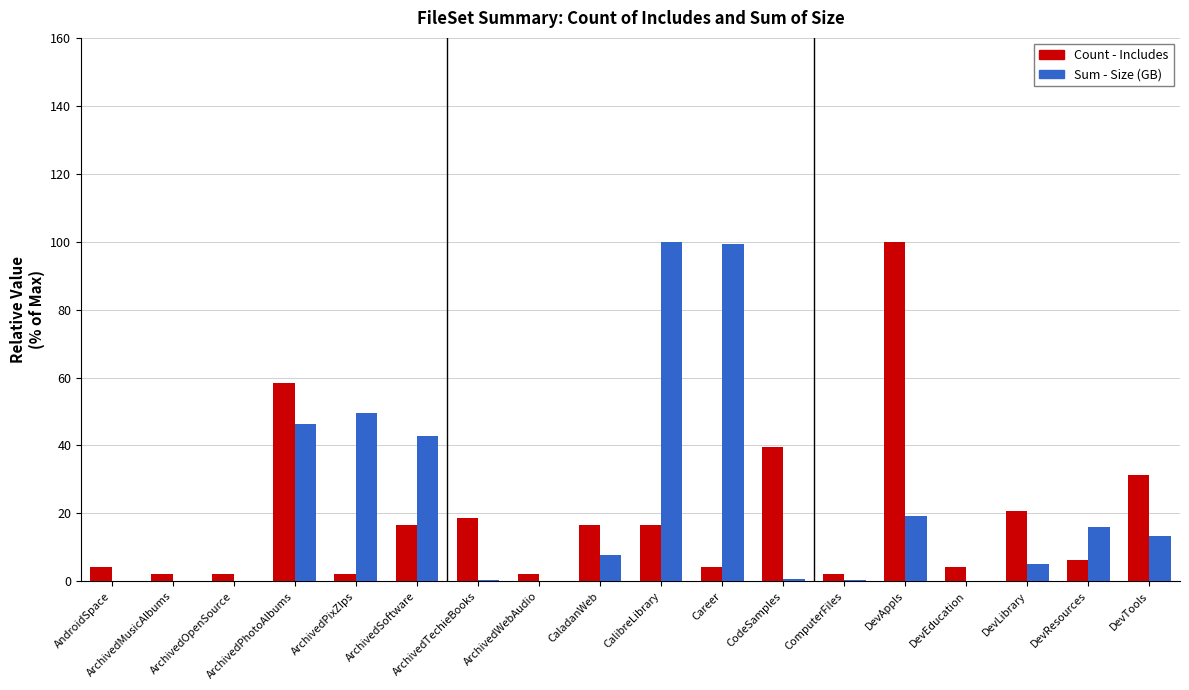

Does the chart contain stacked bars?

No